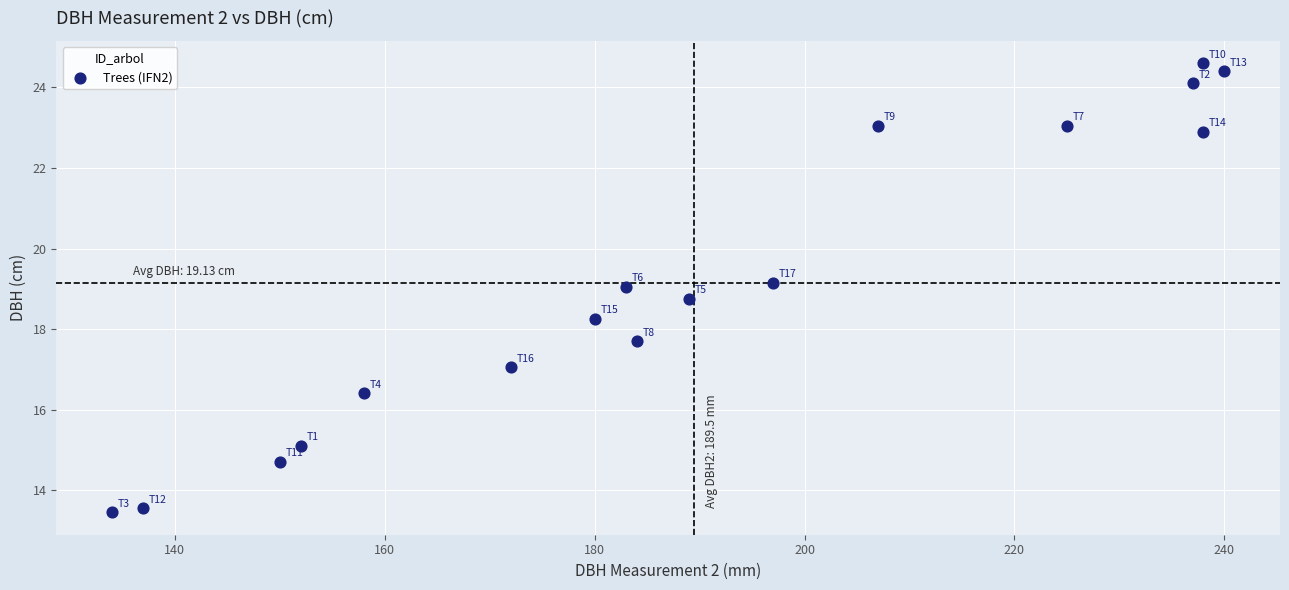

What is the range of X values (max minus min)?

106.0